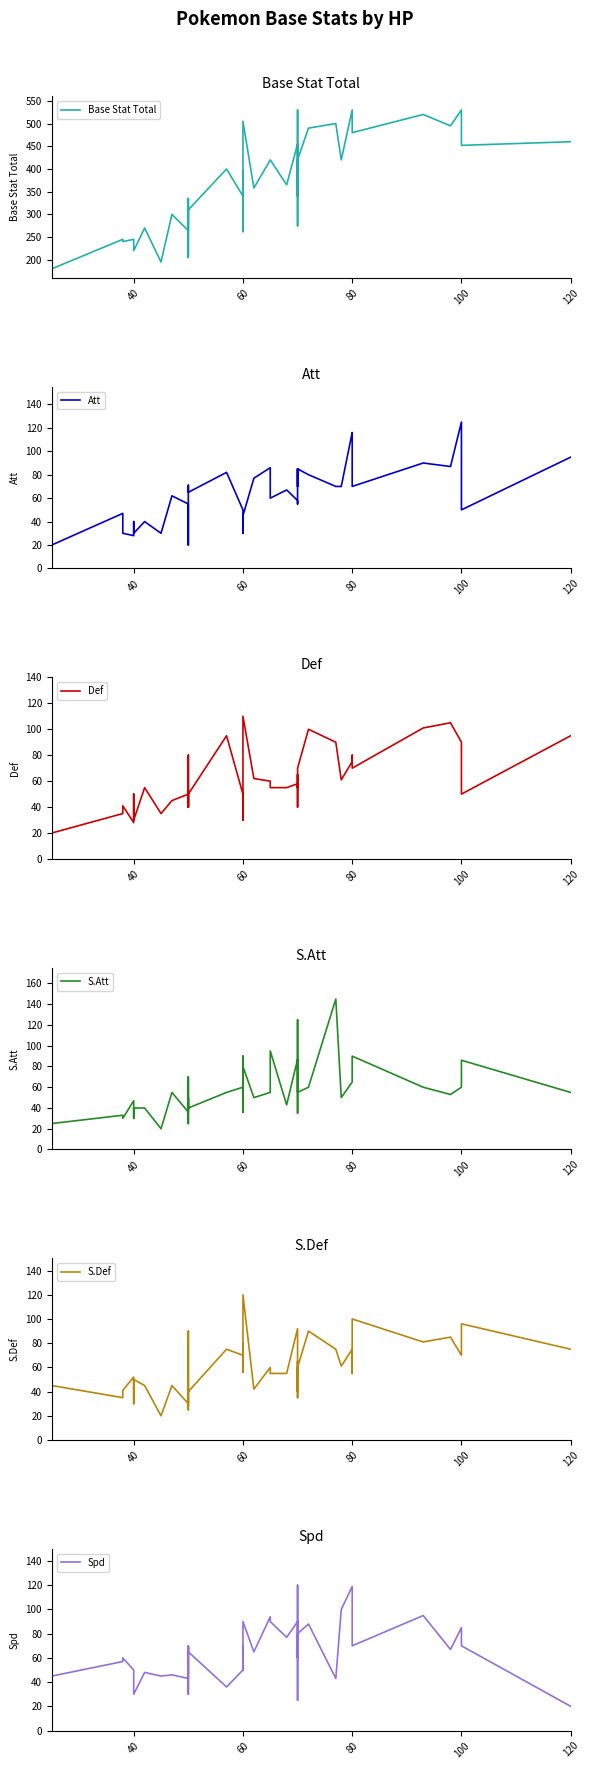

True or false: Att has more than 2 interior local peaks.

True